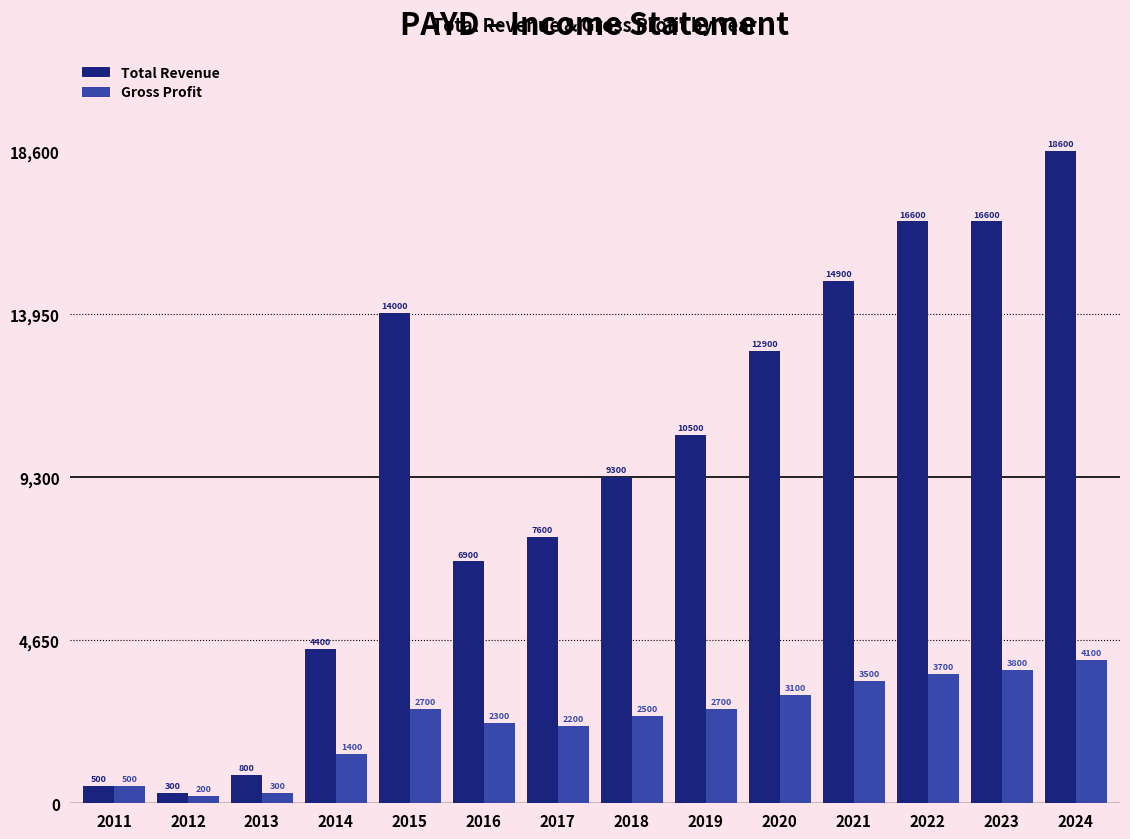

What is the sum of all Gross Profit values?

33000